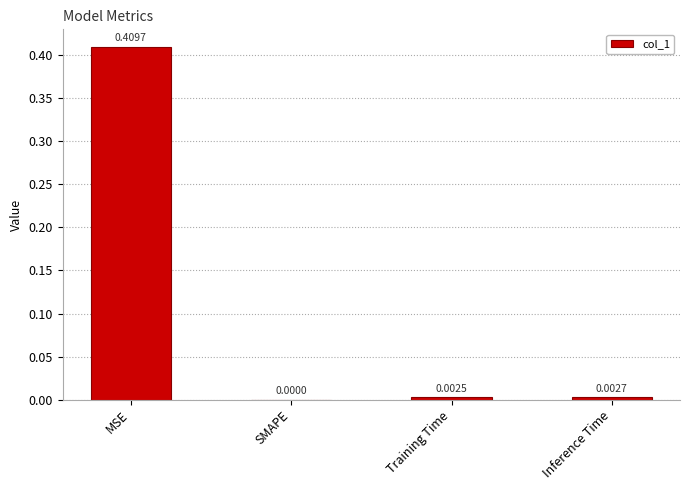

Which has a higher value, Training Time or Inference Time?

Inference Time